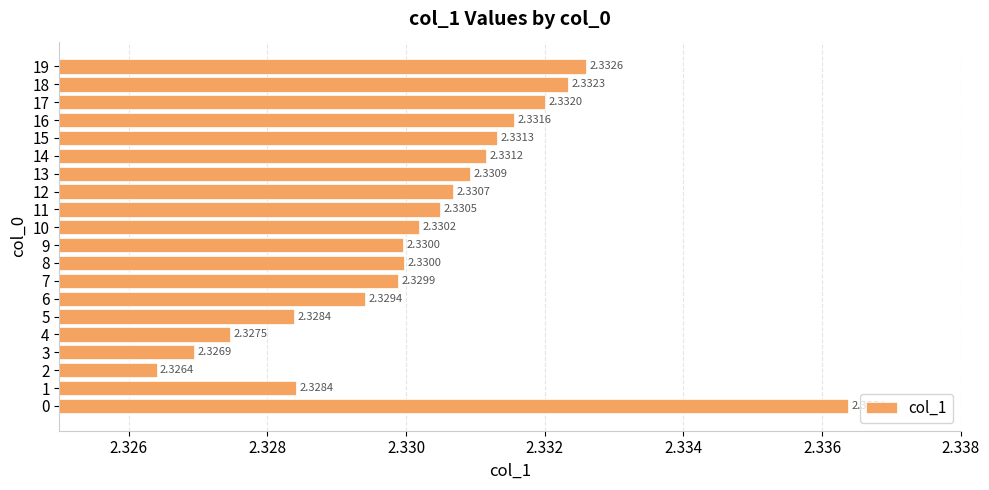

What is the ratio of the value at 1 to the value at 15?

1.0